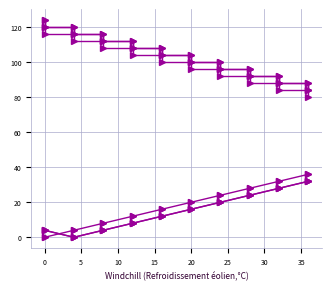

How many lines are shown in the chart?

6